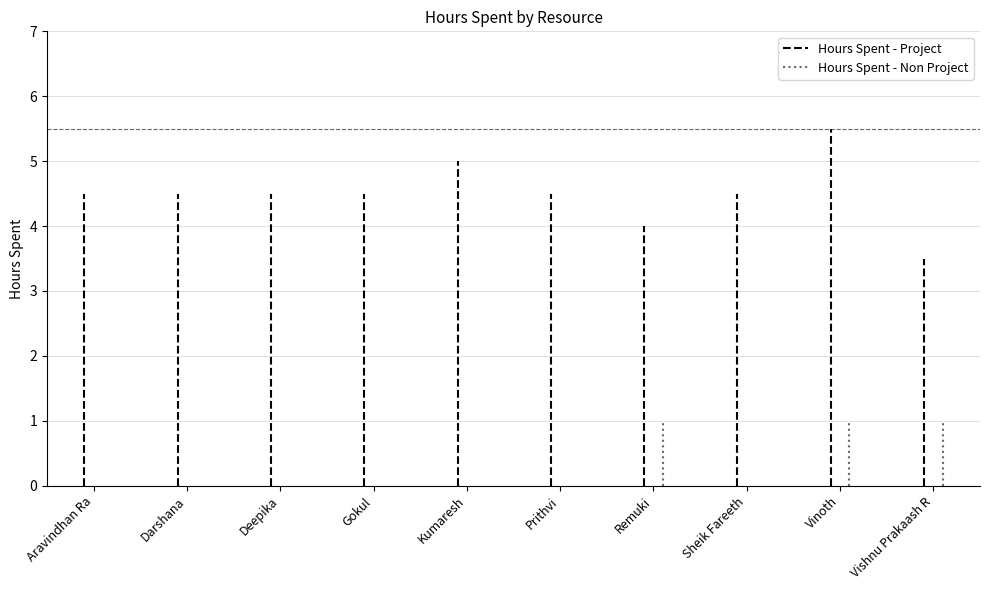

Does the chart display data point markers on the line(s)?

No